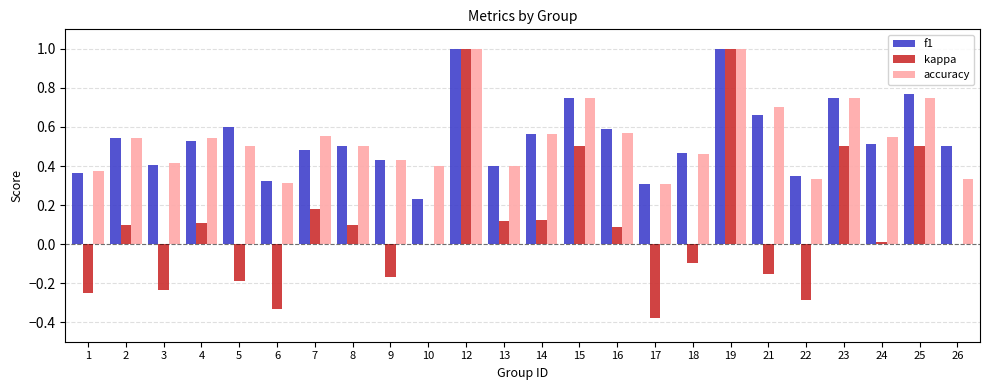

How many data points does each series have?

24